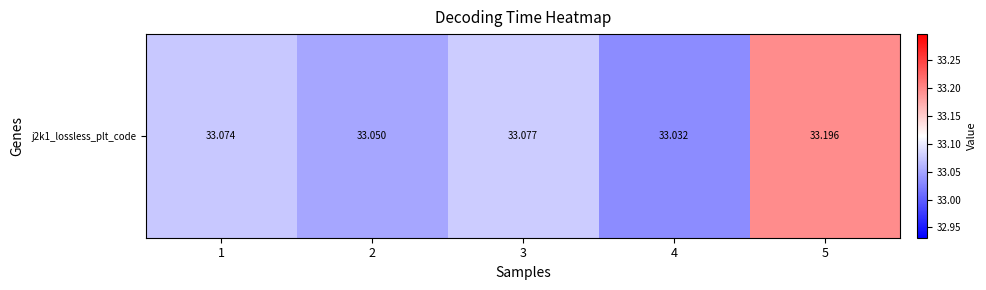

Which category has the lowest value across all series?

4